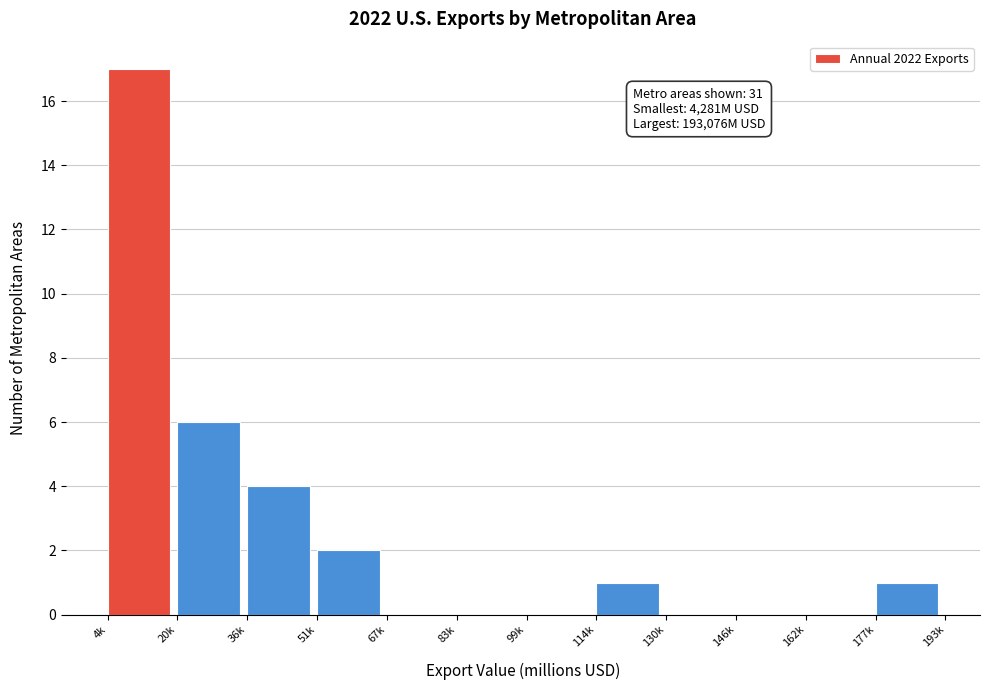

Reading left to right, extract all data points from this chart.

4k=17	20k=6	36k=4	51k=2	67k=0	83k=0	99k=0	114k=1	130k=0	146k=0	162k=0	177k=1